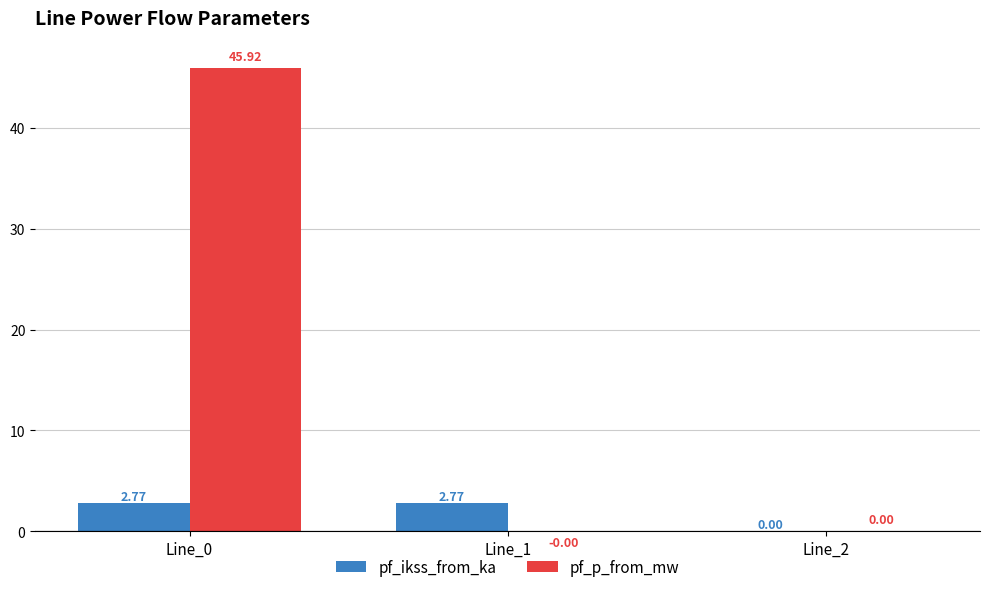

What is the sum of all pf_p_from_mw values?

45.9